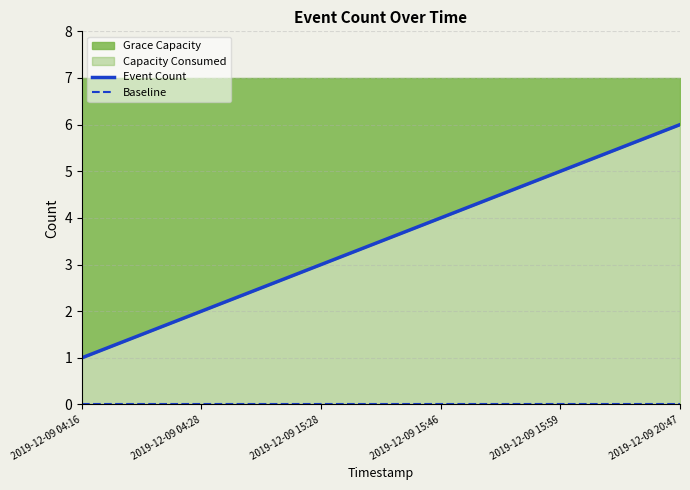

What is the difference between the highest and lowest values at 2019-12-09 15:59?

5